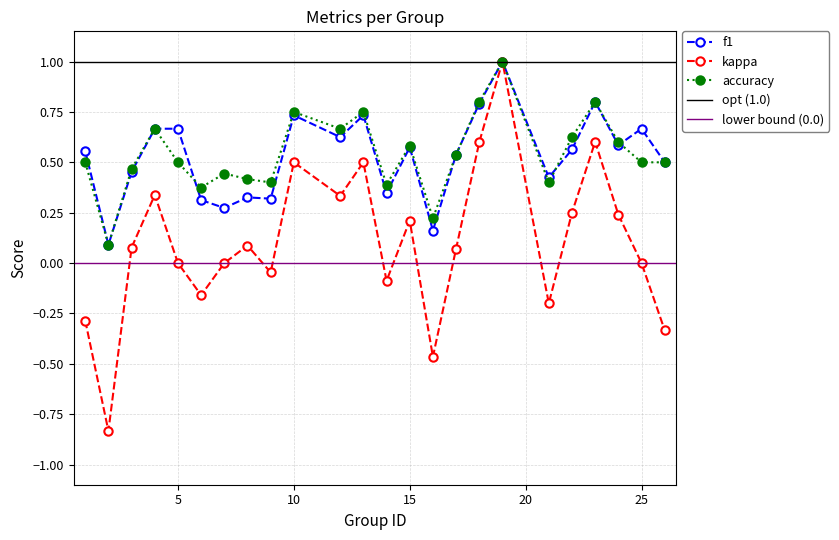

Count the number of data series in this chart.

3